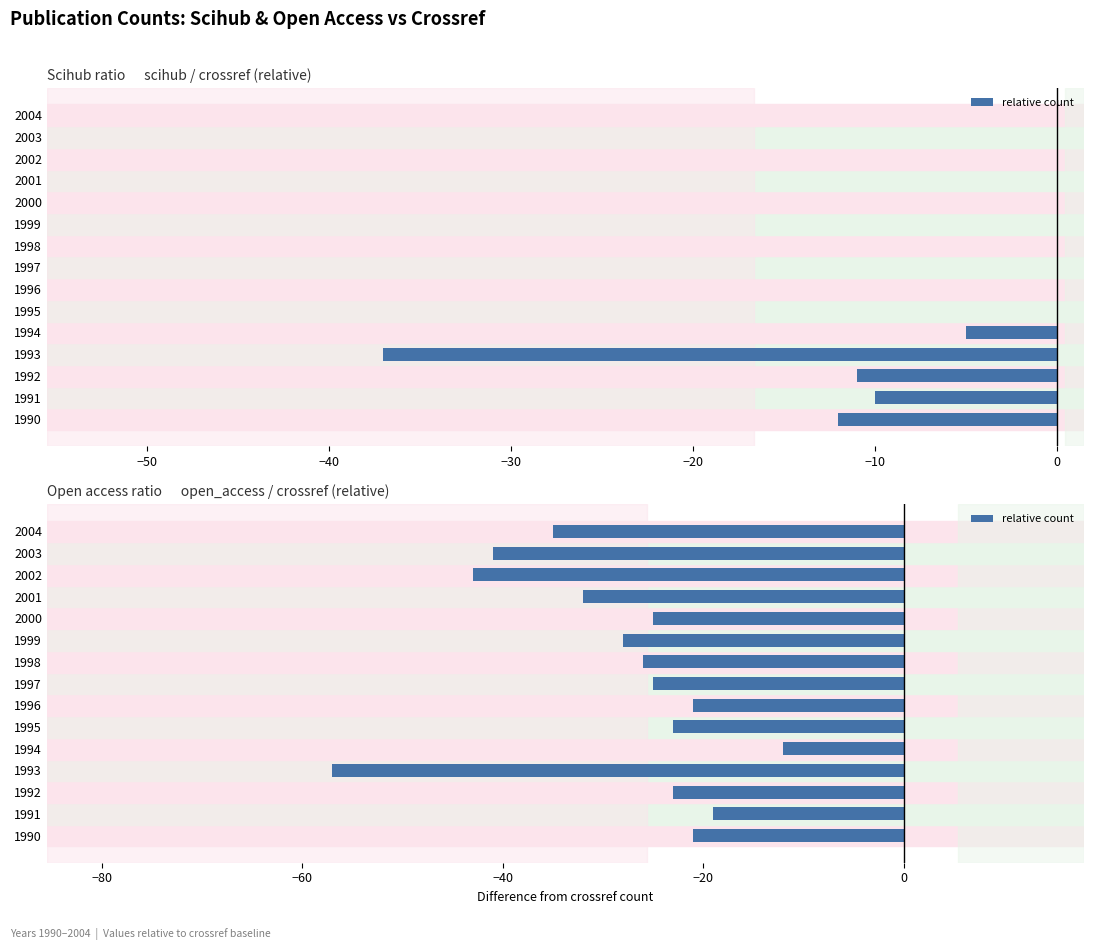

What is the change in value from 1990 to 1991?

+2